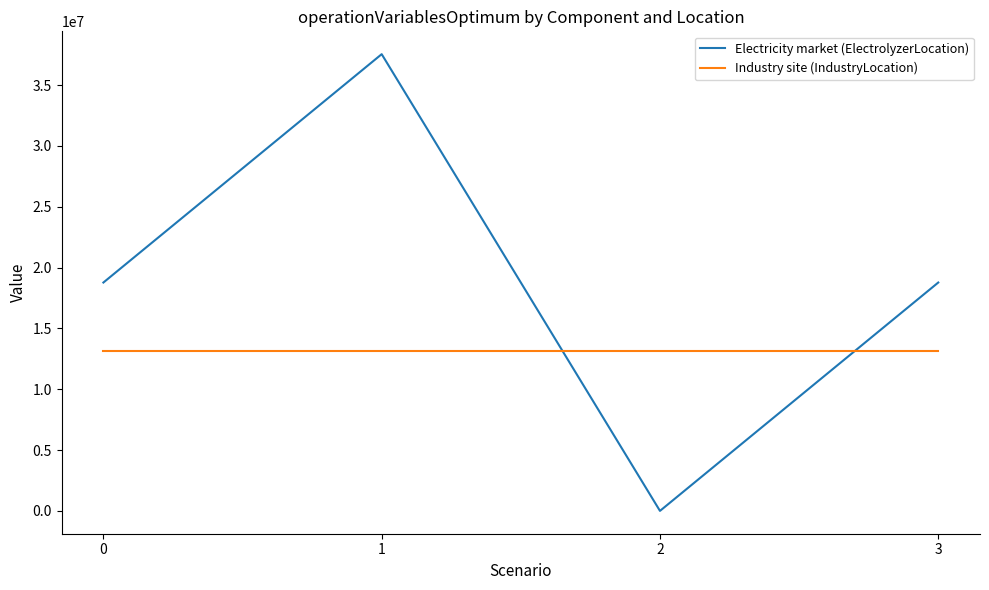

True or false: Electricity market (ElectrolyzerLocation) and Industry site (IndustryLocation) intersect in this chart.

True